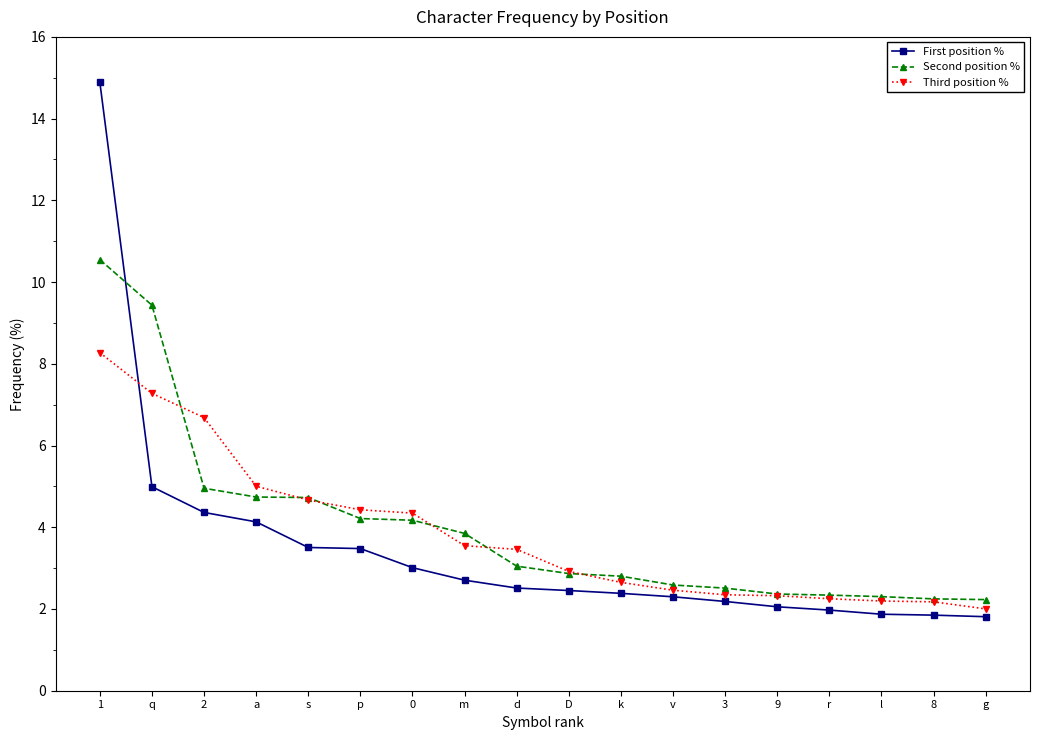

What is the value of the Second position % point at the 16th from the left?

2.3